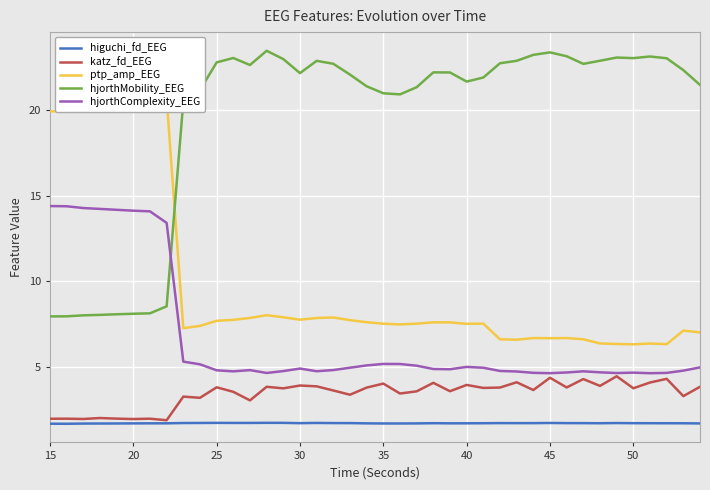

What is the sum of all hjorthComplexity_EEG values?

268.9